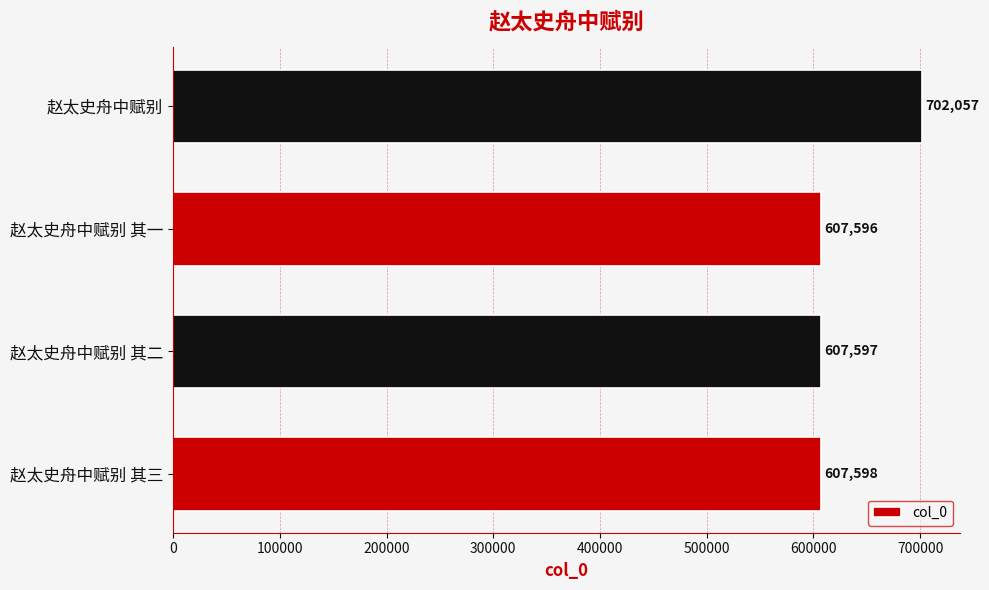

Rank the categories by value from lowest to highest.

赵太史舟中赋别 其一, 赵太史舟中赋别 其二, 赵太史舟中赋别 其三, 赵太史舟中赋别